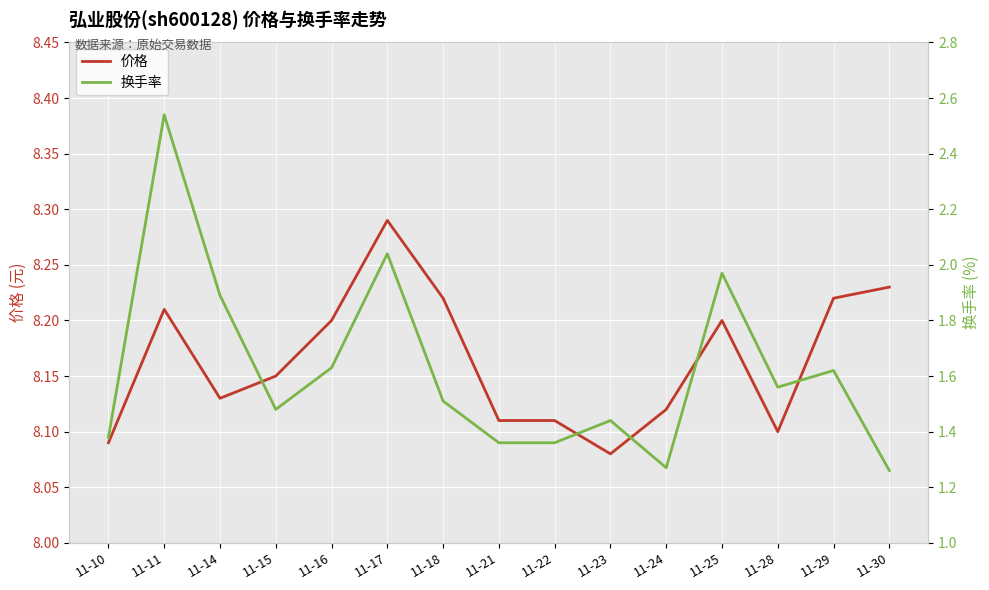

At which category is the sum across all series the highest?

11-11